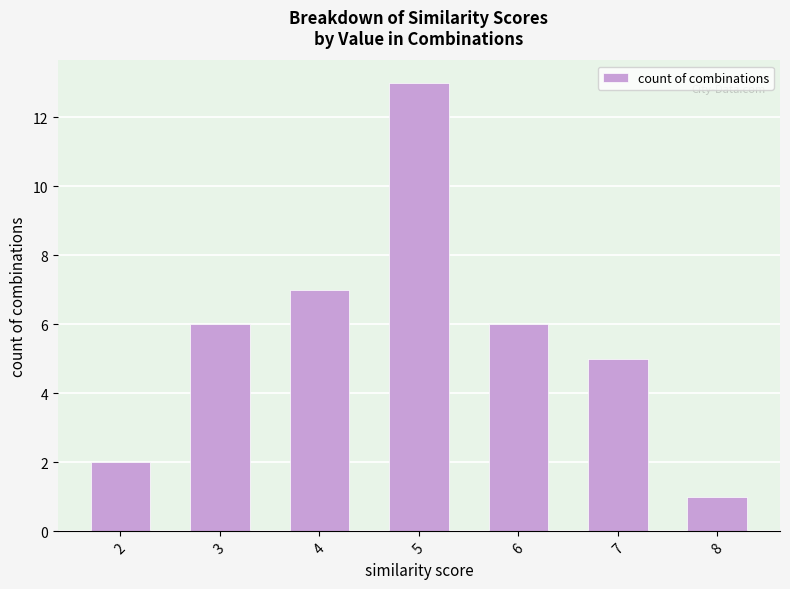

Reading left to right, transcribe all the data shown in this chart.

2	6	7	13	6	5	1